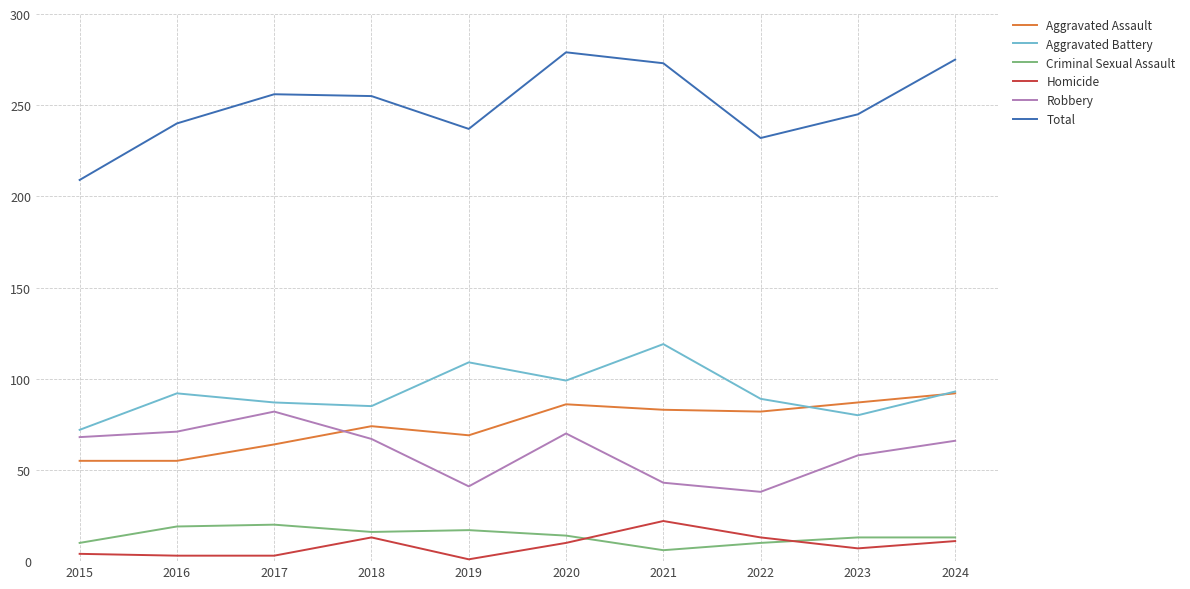

How many series are shown in this chart?

6